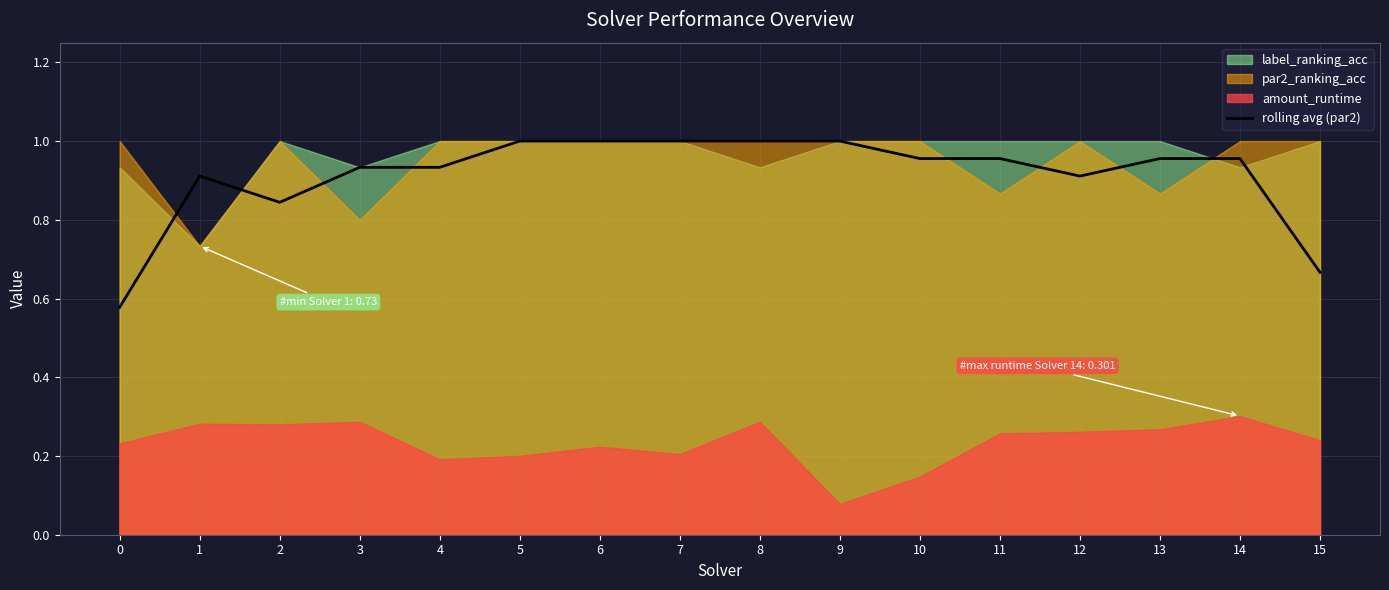

Reading right to left, transcribe all the data shown in this chart.

15=0.7	14=1.0	13=1.0	12=0.9	11=1.0	10=1.0	9=1.0	8=1.0	7=1.0	6=1.0	5=1.0	4=0.9	3=0.9	2=0.8	1=0.9	0=0.6